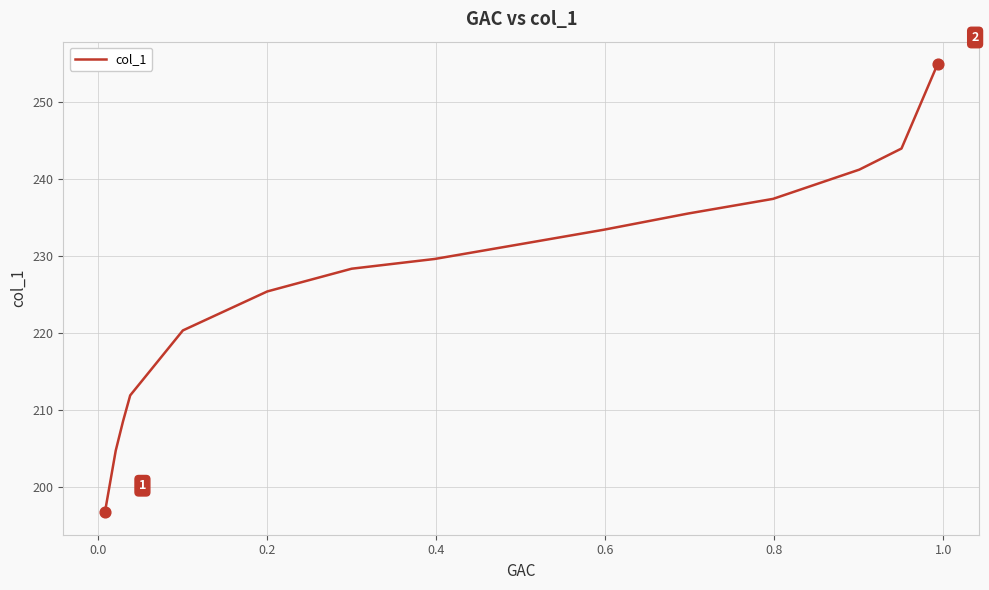

What is the greatest value displayed?

255.0